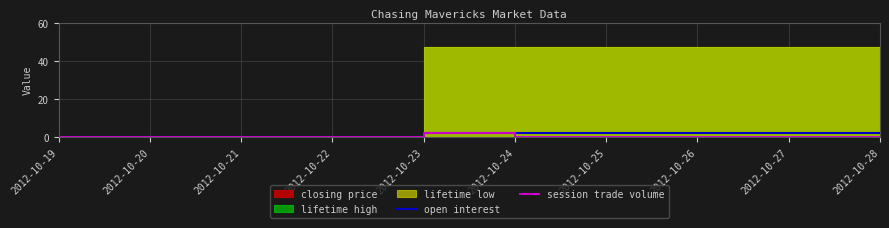

The session trade volume series shows -1 at 2012-10-25. True or false?

False